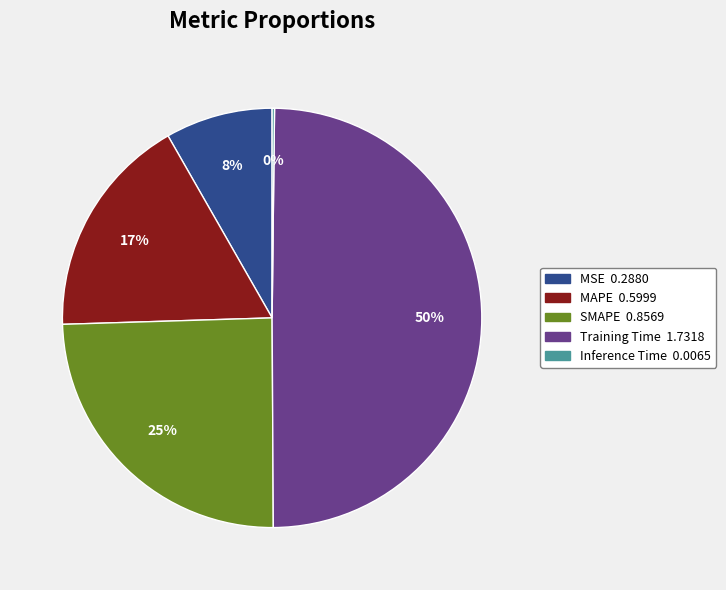

To the nearest percent, what portion does SMAPE represent?

25%